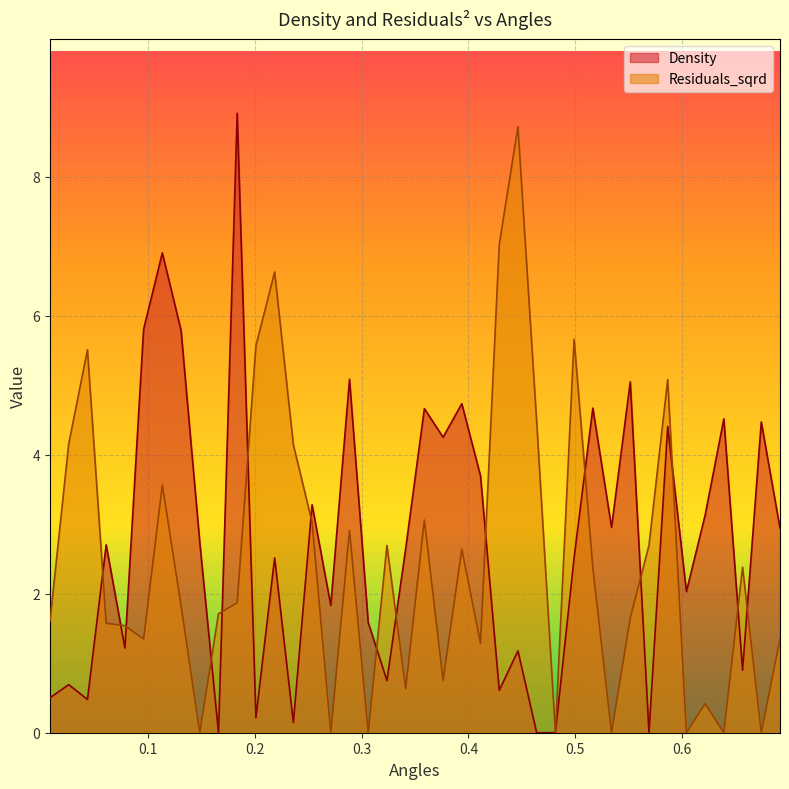

What is the greatest value displayed?

8.9